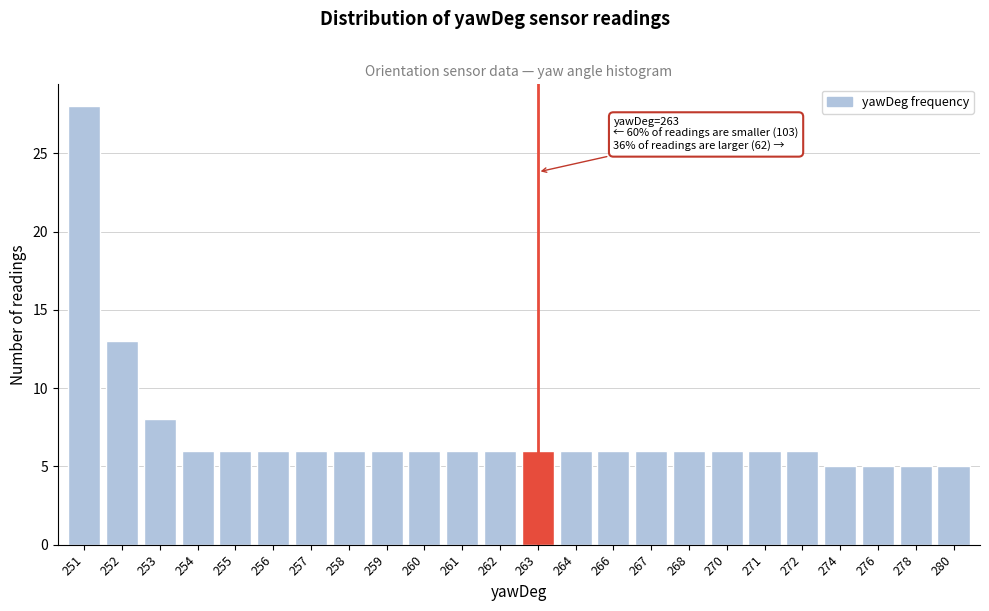

Reading left to right, what are all the values shown in this chart?

28	13	8	6	6	6	6	6	6	6	6	6	6	6	6	6	6	6	6	6	5	5	5	5